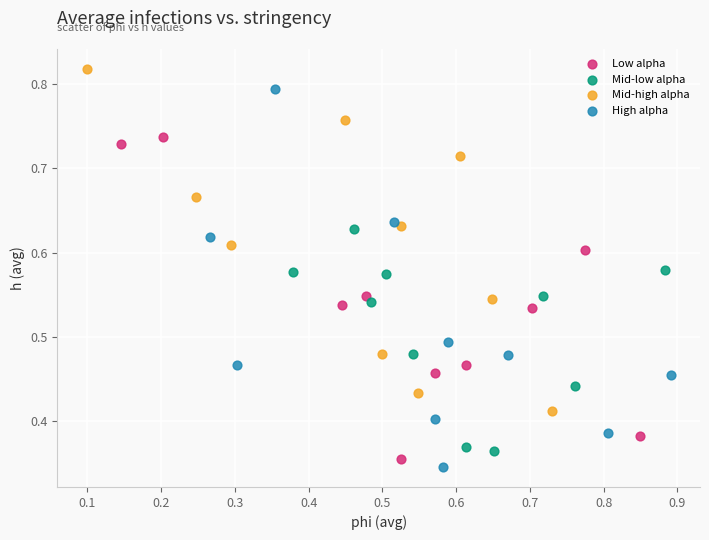

Which series contains the highest Y value?

Mid-high alpha